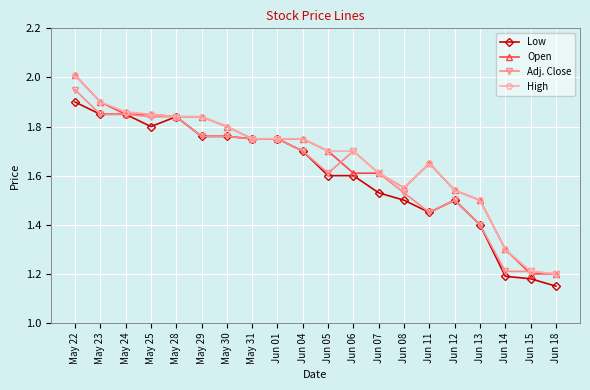

What is the sum of all Low values?

32.1